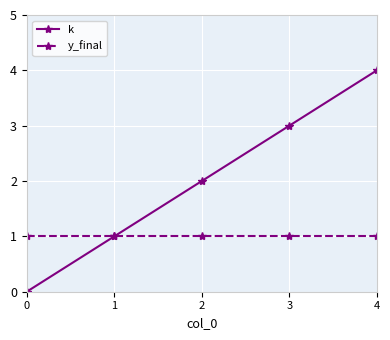

Which series has the largest total across all categories?

k